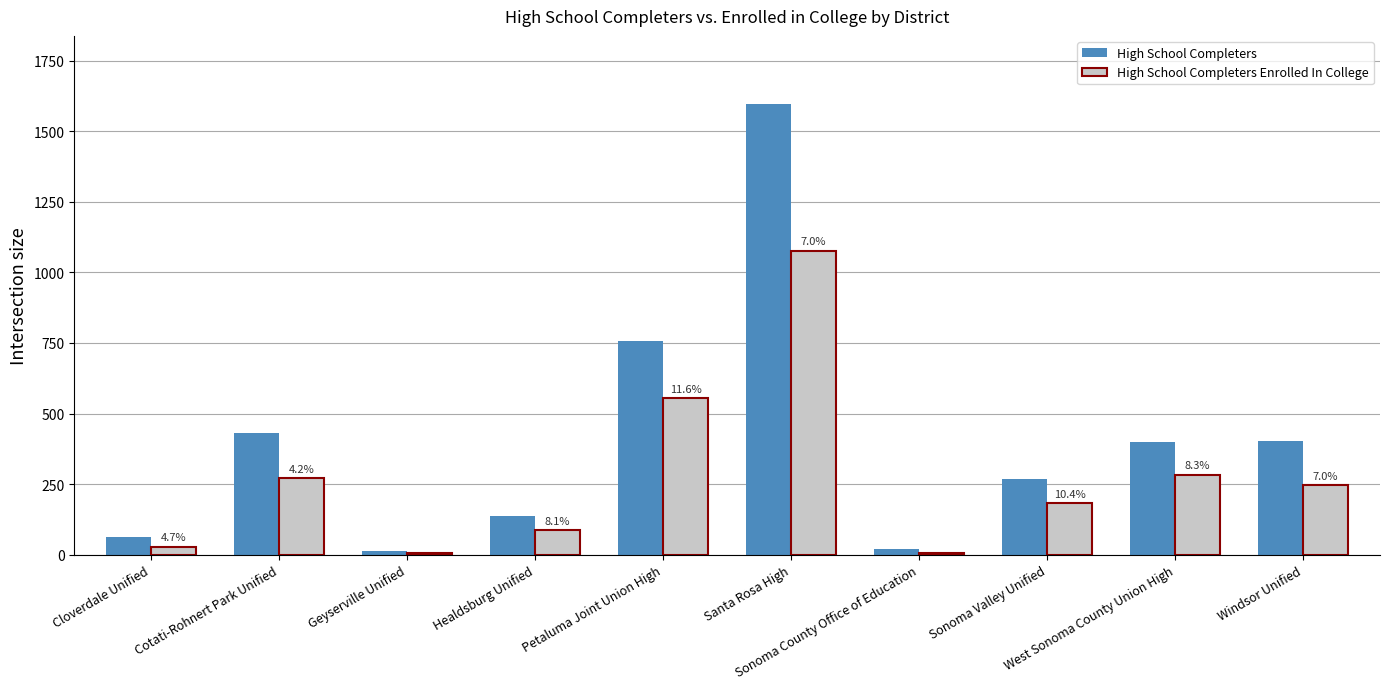

What is the sum of all High School Completers Enrolled In College values?

2744